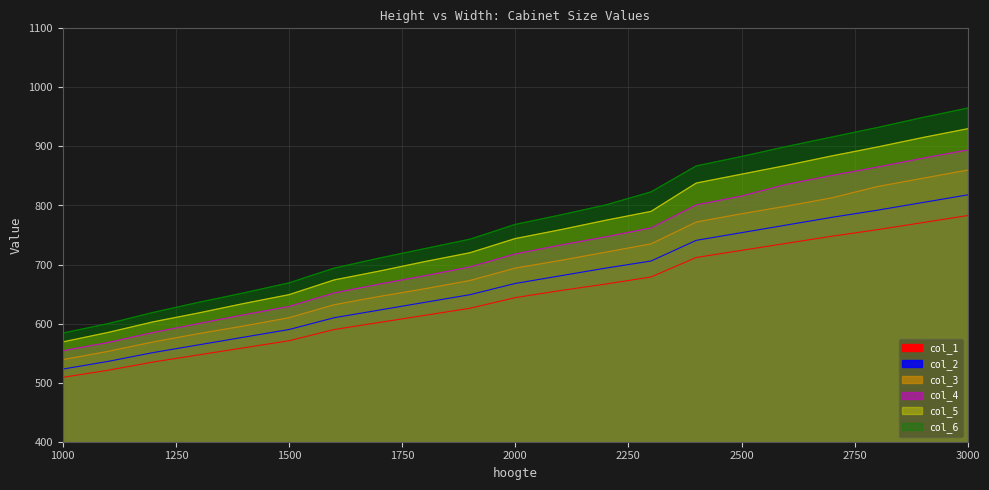

True or false: col_2 and col_6 cross at least once.

False